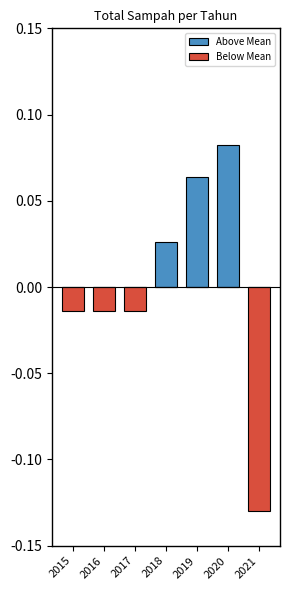

Which series has the widest spread of values?

Below Mean